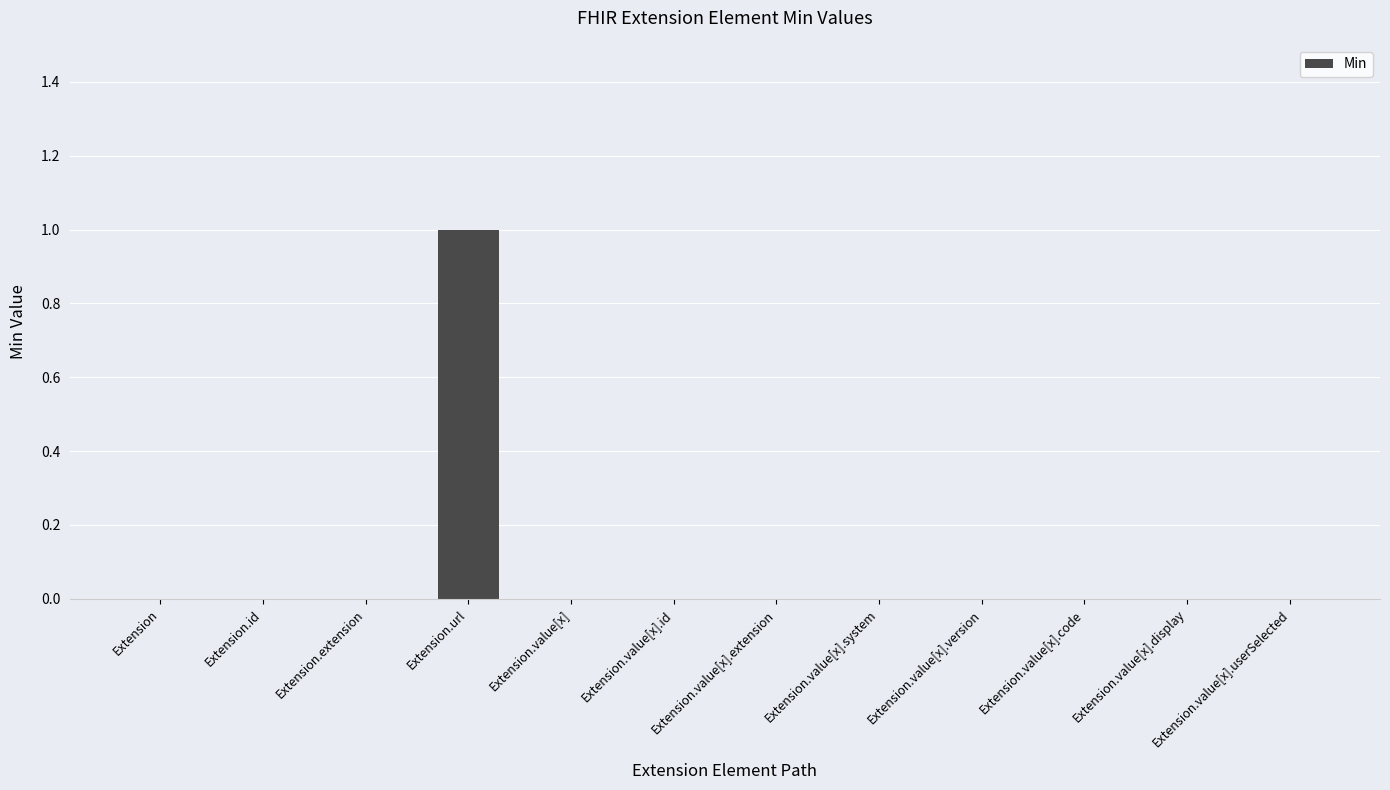

At which category does the chart reach its peak across all series?

Extension.url